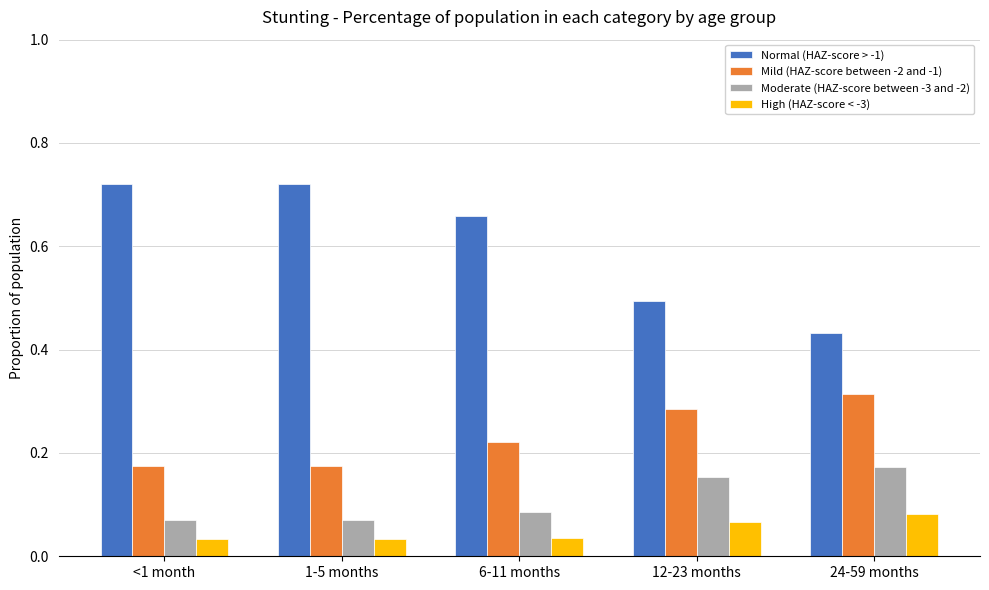

What is the total value across all series at 6-11 months?

1.0